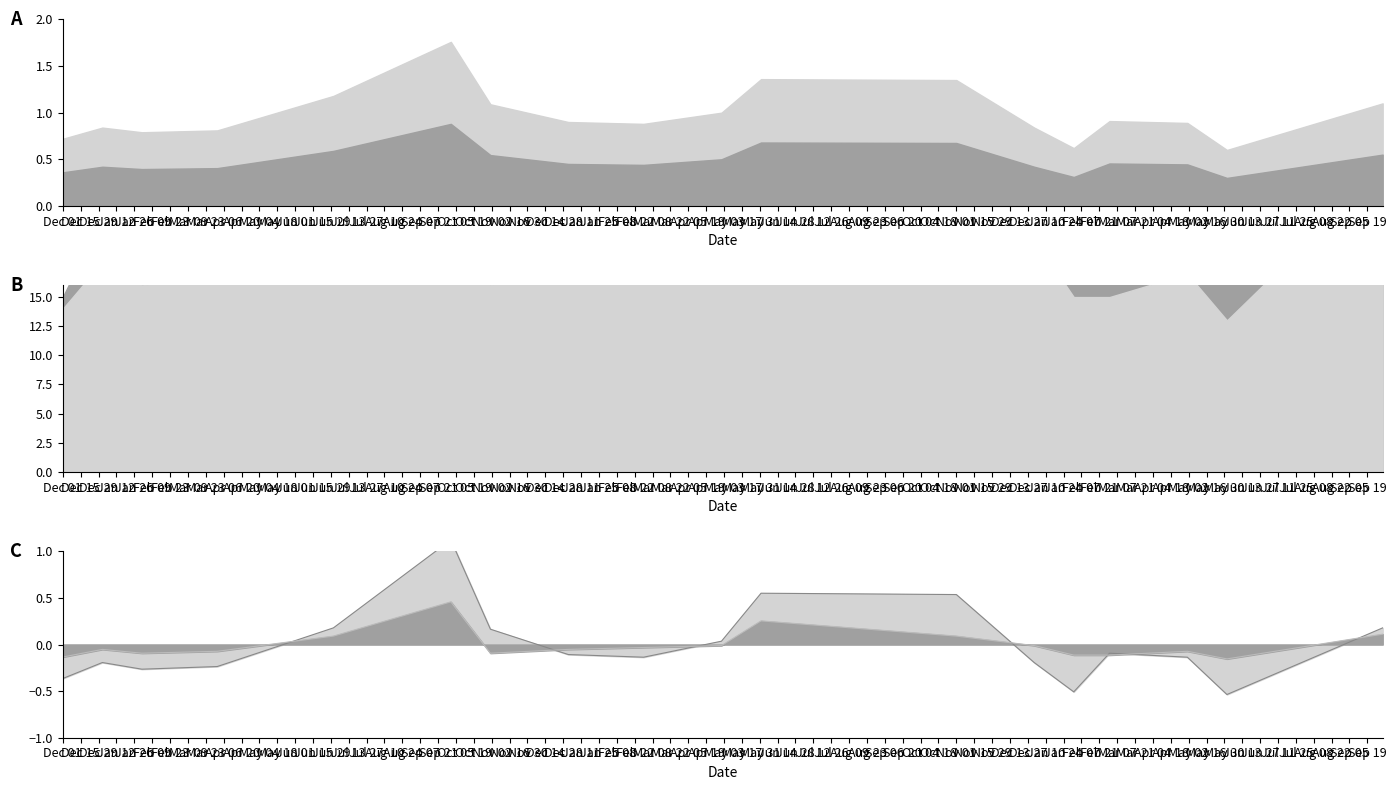

What is the difference between the maximum and minimum values in the Precio mínimo línea series?

0.6